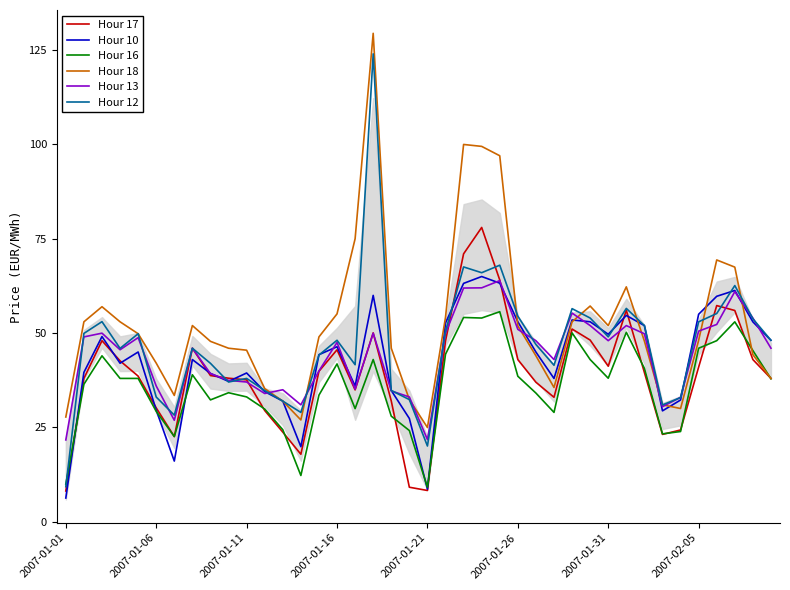

Which series has the largest total across all categories?

Hour 18